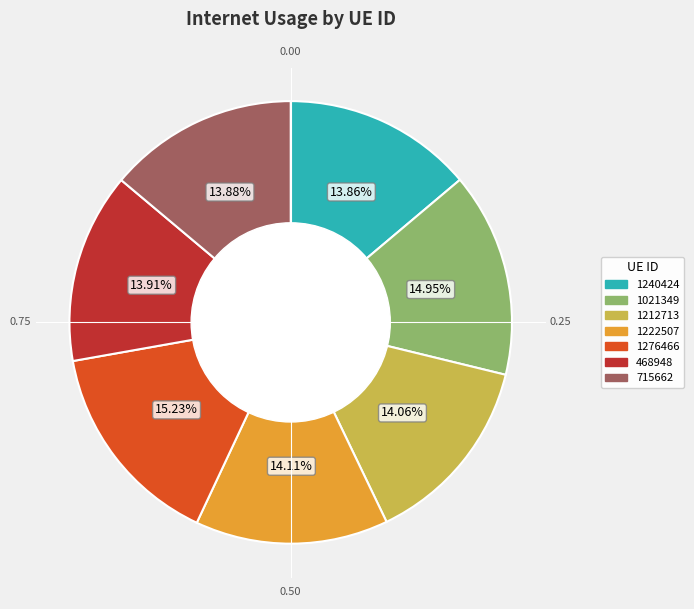

Does 468948 represent more than half of the total?

No